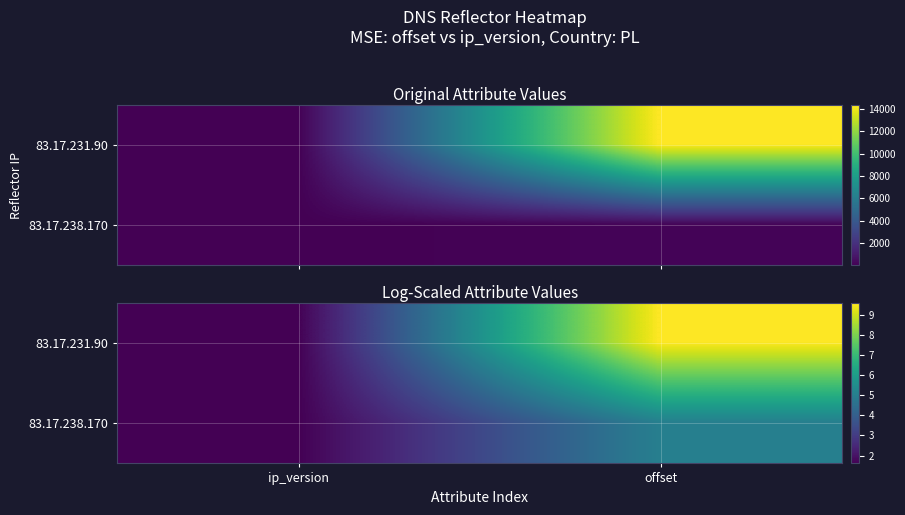

What is the highest value of the 83.17.231.90 series?

9.6